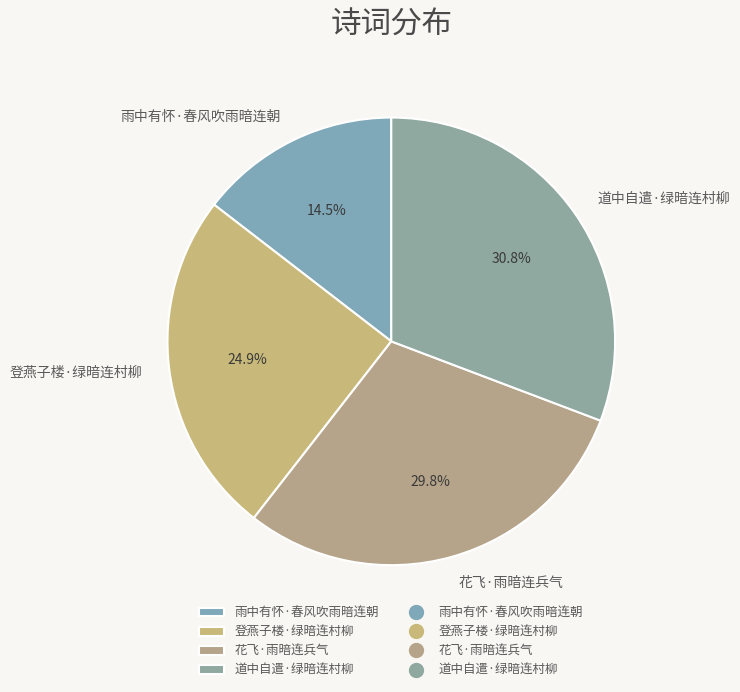

Rank the categories by value from lowest to highest.

雨中有怀·春风吹雨暗连朝, 登燕子楼·绿暗连村柳, 花飞·雨暗连兵气, 道中自遣·绿暗连村柳